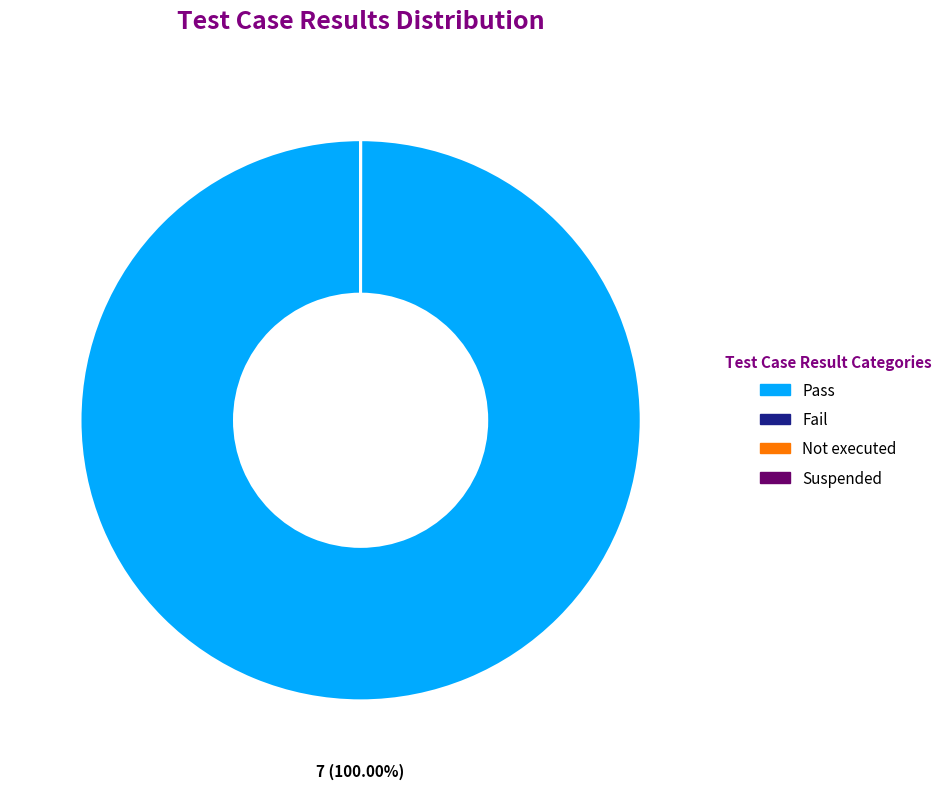

To the nearest percent, what is the average slice percentage?

25%